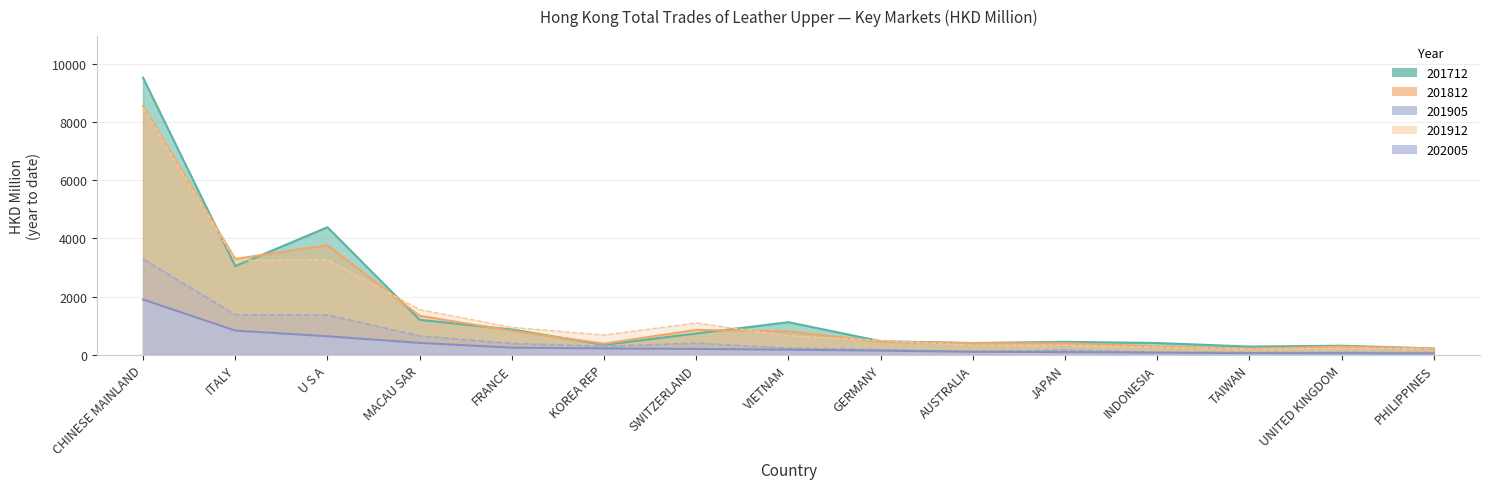

True or false: 202005 has a value of 238.5 at GERMANY.

False